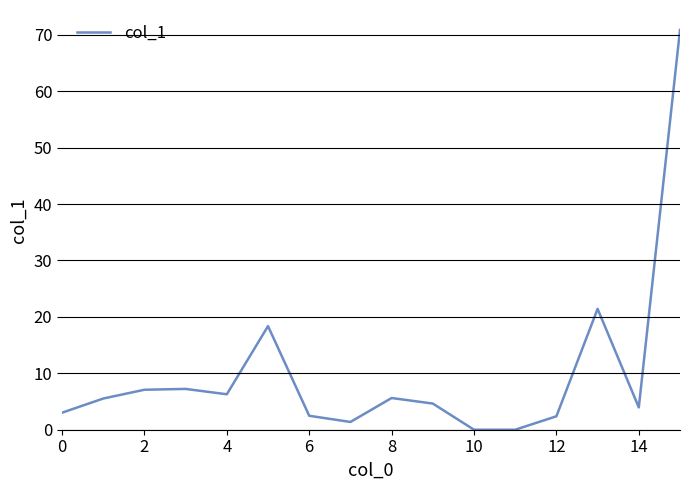

What is the maximum value shown in the chart?

70.8